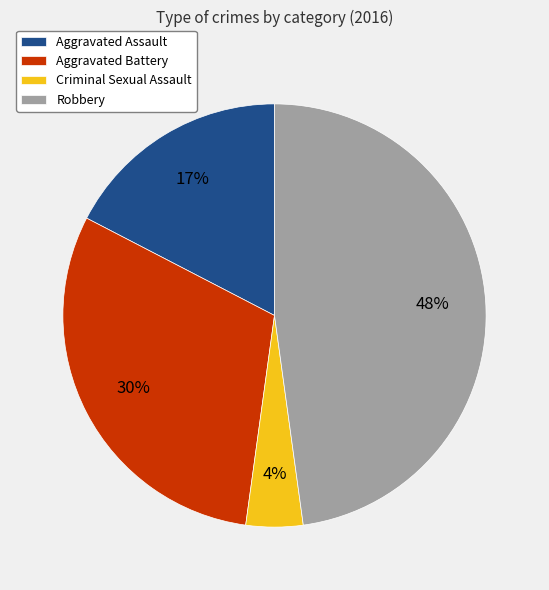

Combined, do Aggravated Battery and Robbery account for over 50%?

Yes